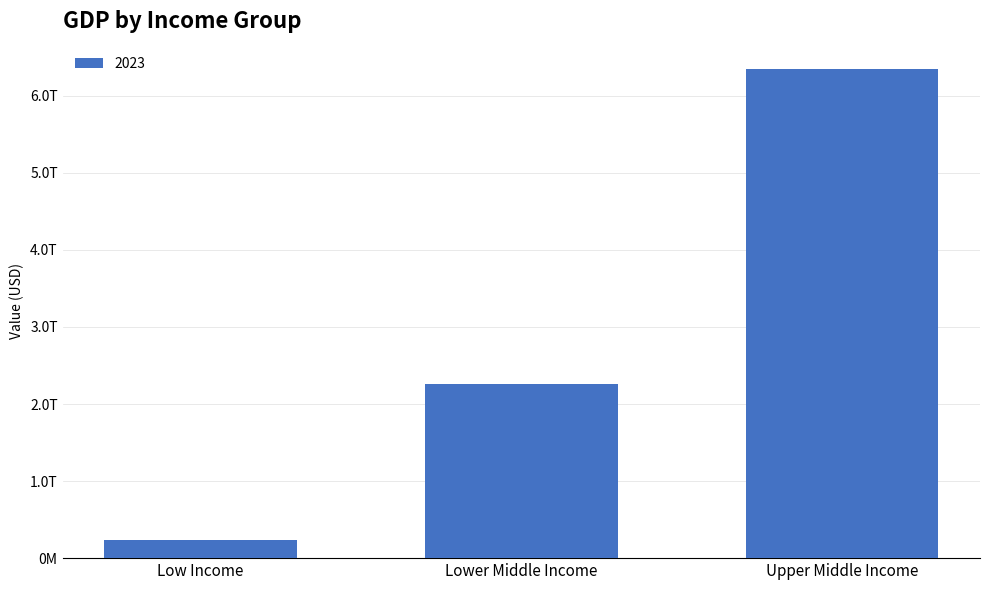

What is the sum of all values?

8835979512125.8